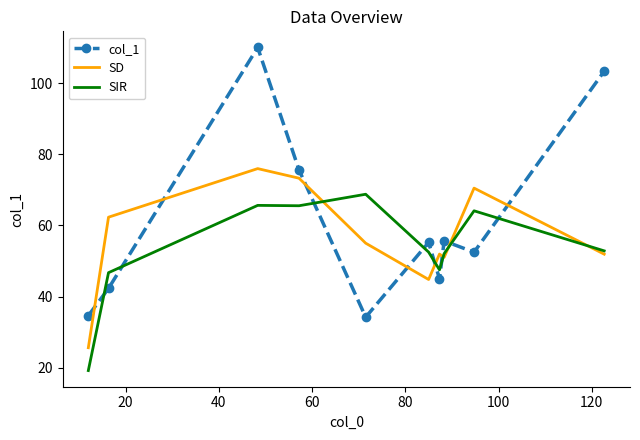

Rank the series by their maximum value, from highest to lowest.

col_1, SD, SIR